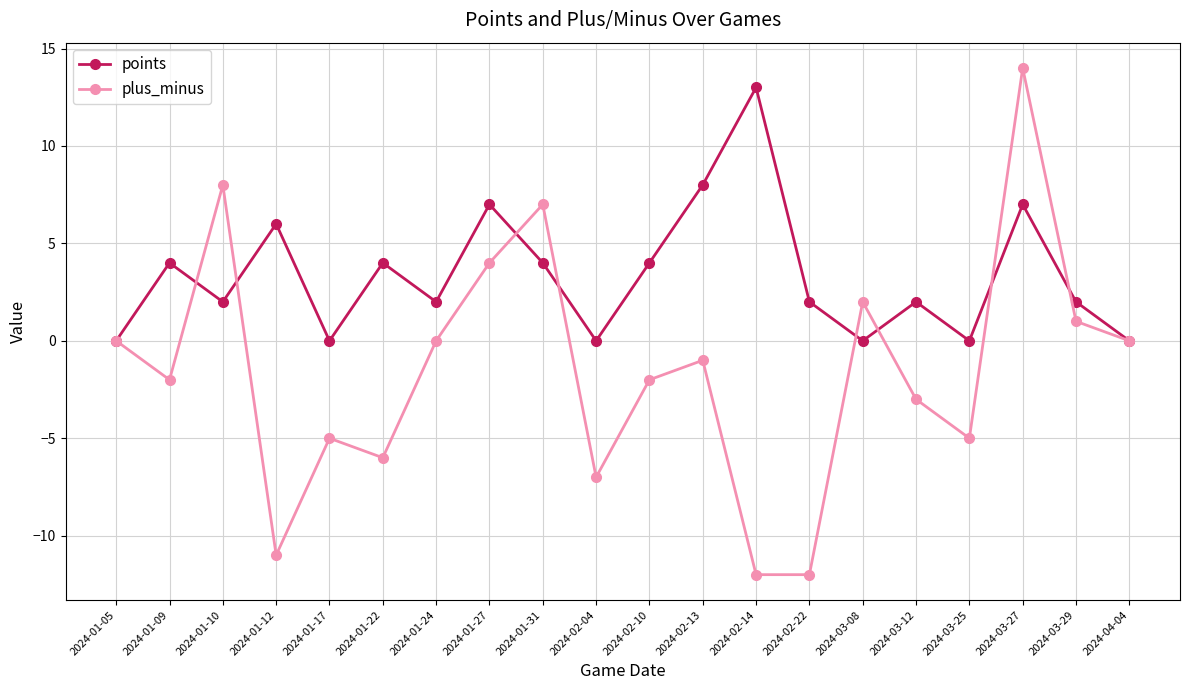

Rank the series by their average value, from lowest to highest.

plus_minus, points